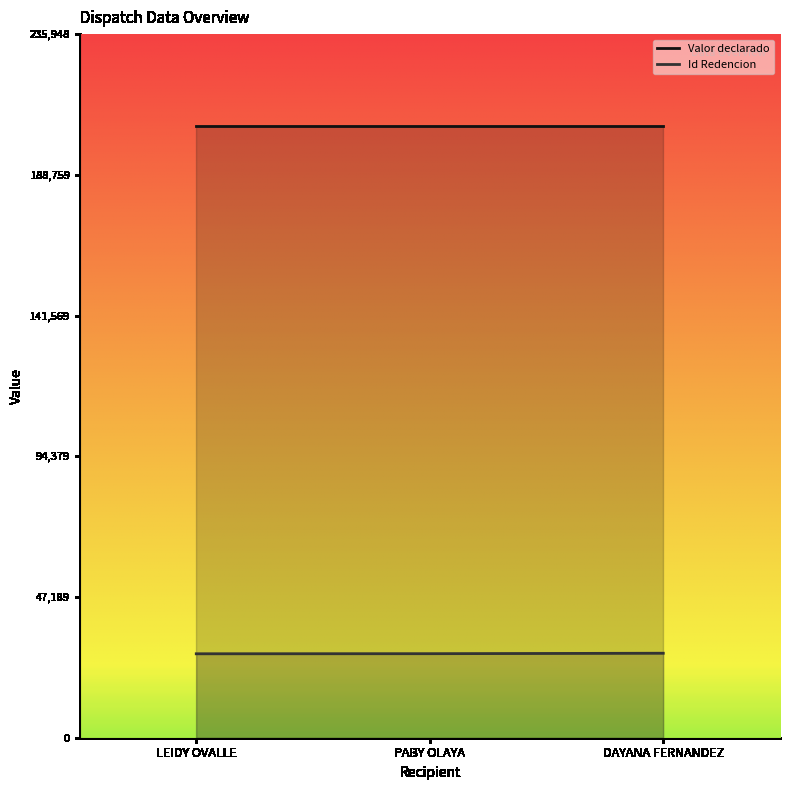

List the labels in order of value, largest first.

DAYANA FERNANDEZ, PABY OLAYA, LEIDY OVALLE